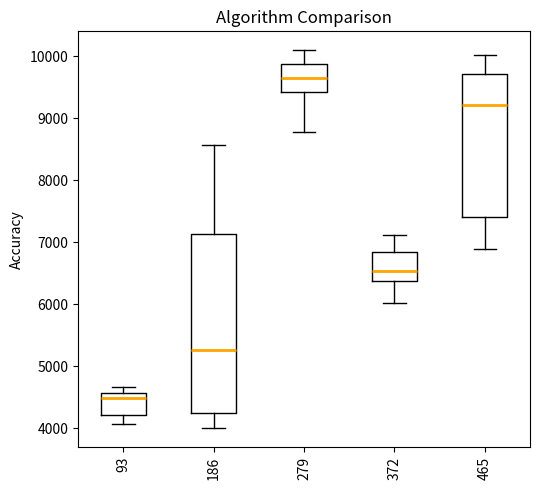

Reading left to right, transcribe this box plot: for each box, give where its median line is, the range the box spans, and where its two whiskers end, as read against the y-axis. The values are not printed on the chart, so give them approximately, as read against the axis.

93: median 4500, box 4200 to 4600, whiskers 4100 to 4700
186: median 5300, box 4200 to 7100, whiskers 4000 to 8600
279: median 9700, box 9400 to 9900, whiskers 8800 to 10100
372: median 6500, box 6400 to 6800, whiskers 6000 to 7100
465: median 9200, box 7400 to 9700, whiskers 6900 to 10000